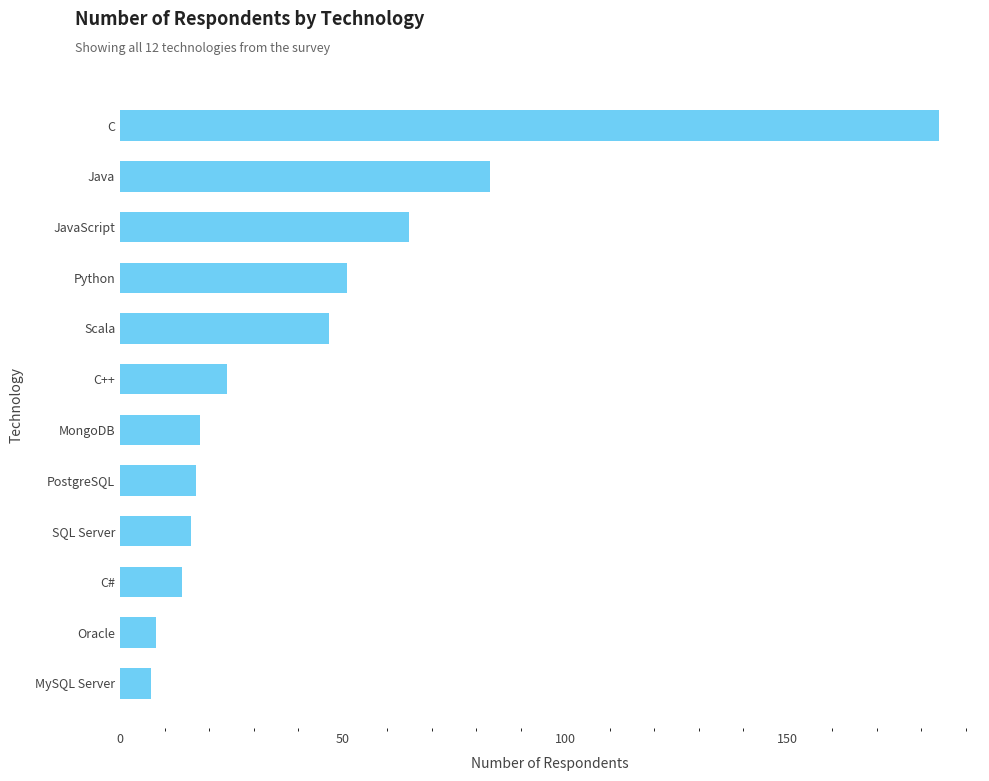

What is the difference between the maximum and minimum values?

177